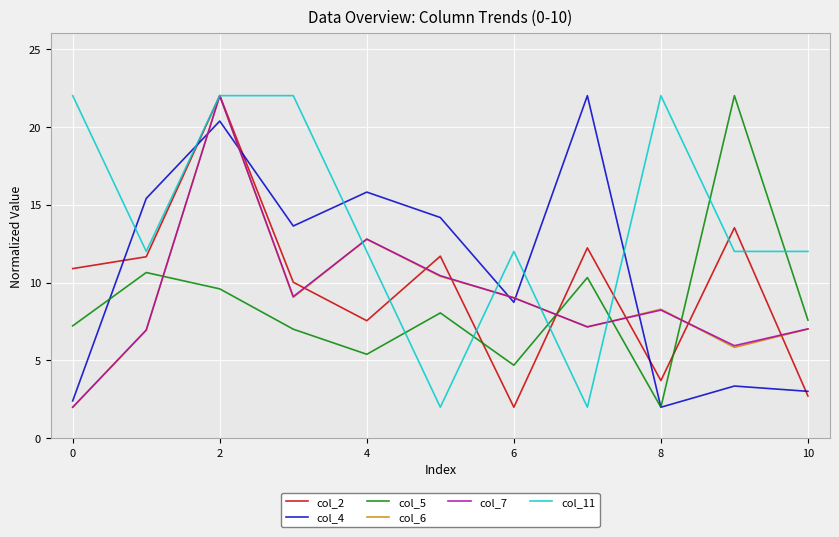

What is the sum of all col_7 values?

100.7